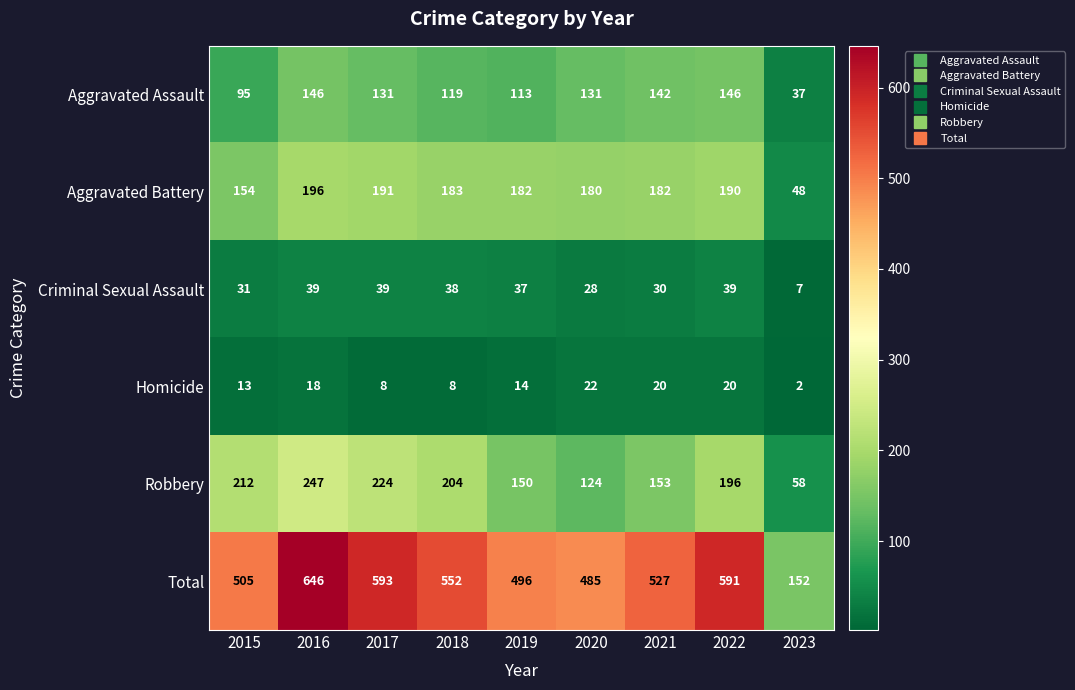

Rank the series at 2021 from highest to lowest value.

Total, Aggravated Battery, Robbery, Aggravated Assault, Criminal Sexual Assault, Homicide